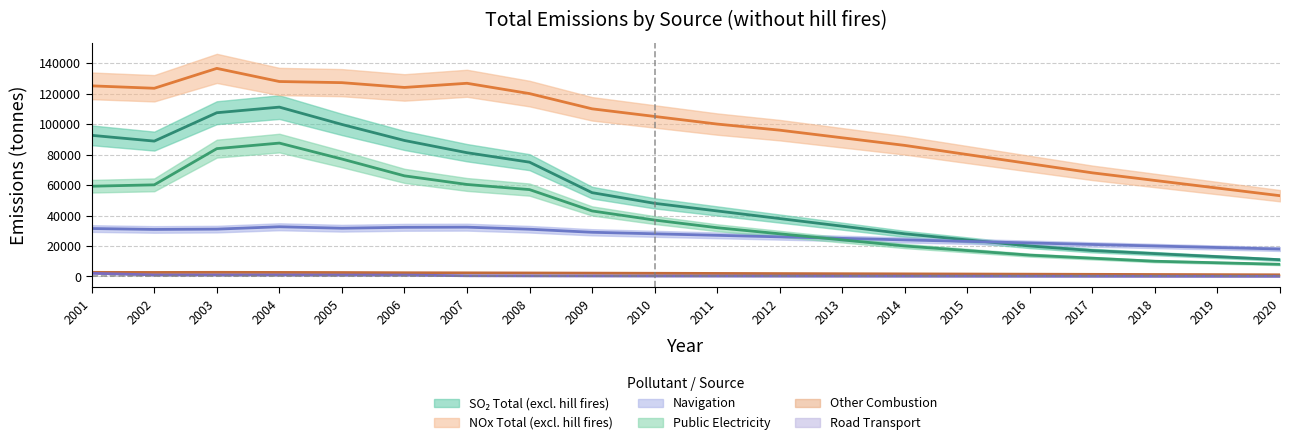

At which category does the chart reach its minimum across all series?

2020